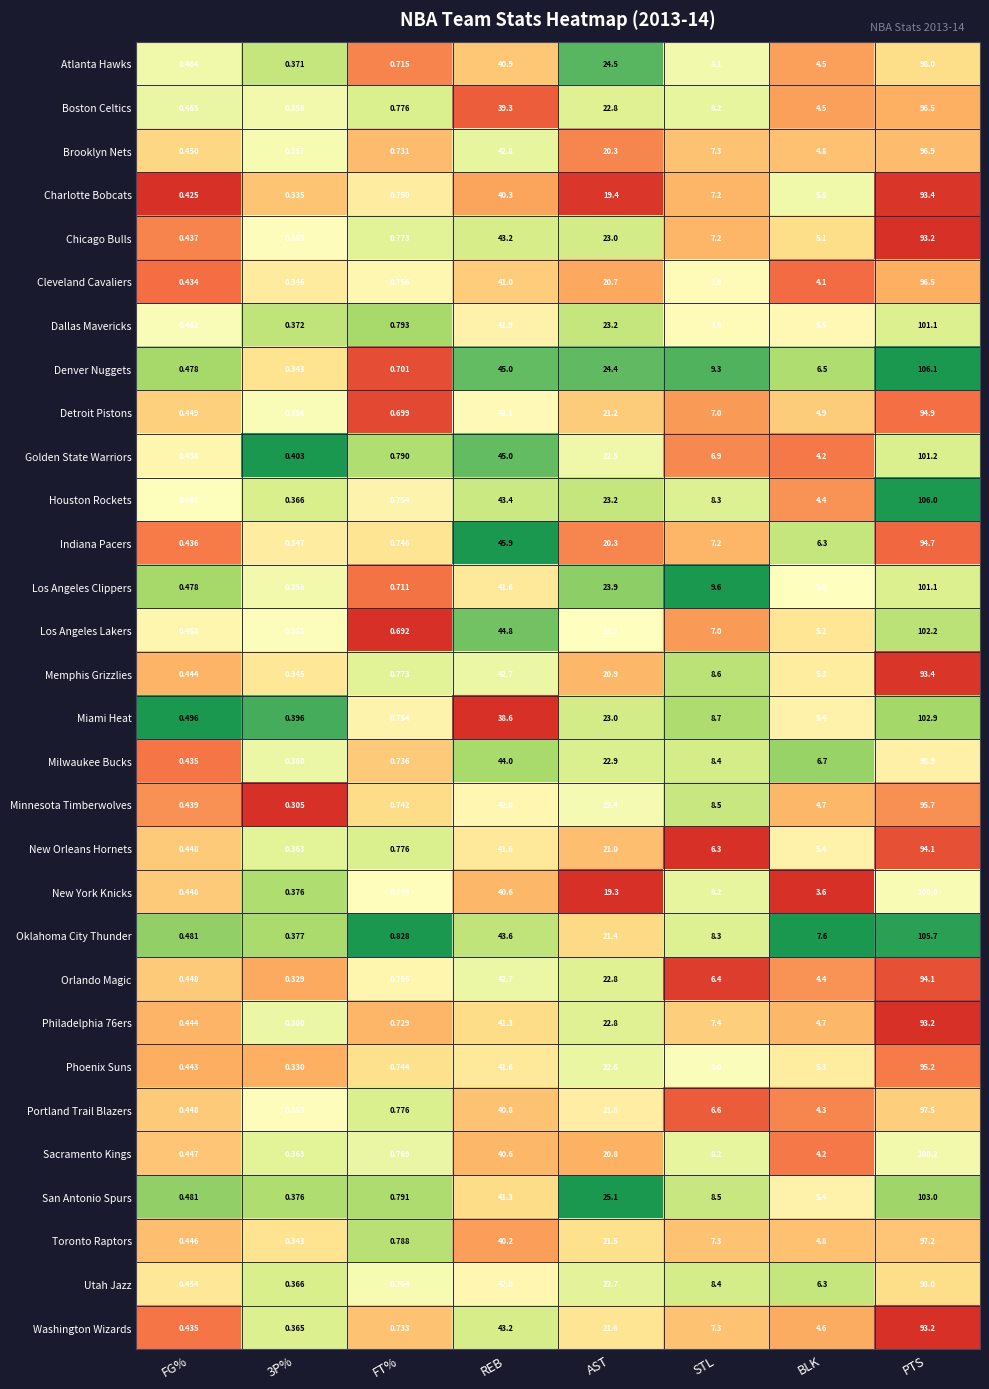

At which category does the chart reach its peak across all series?

PTS